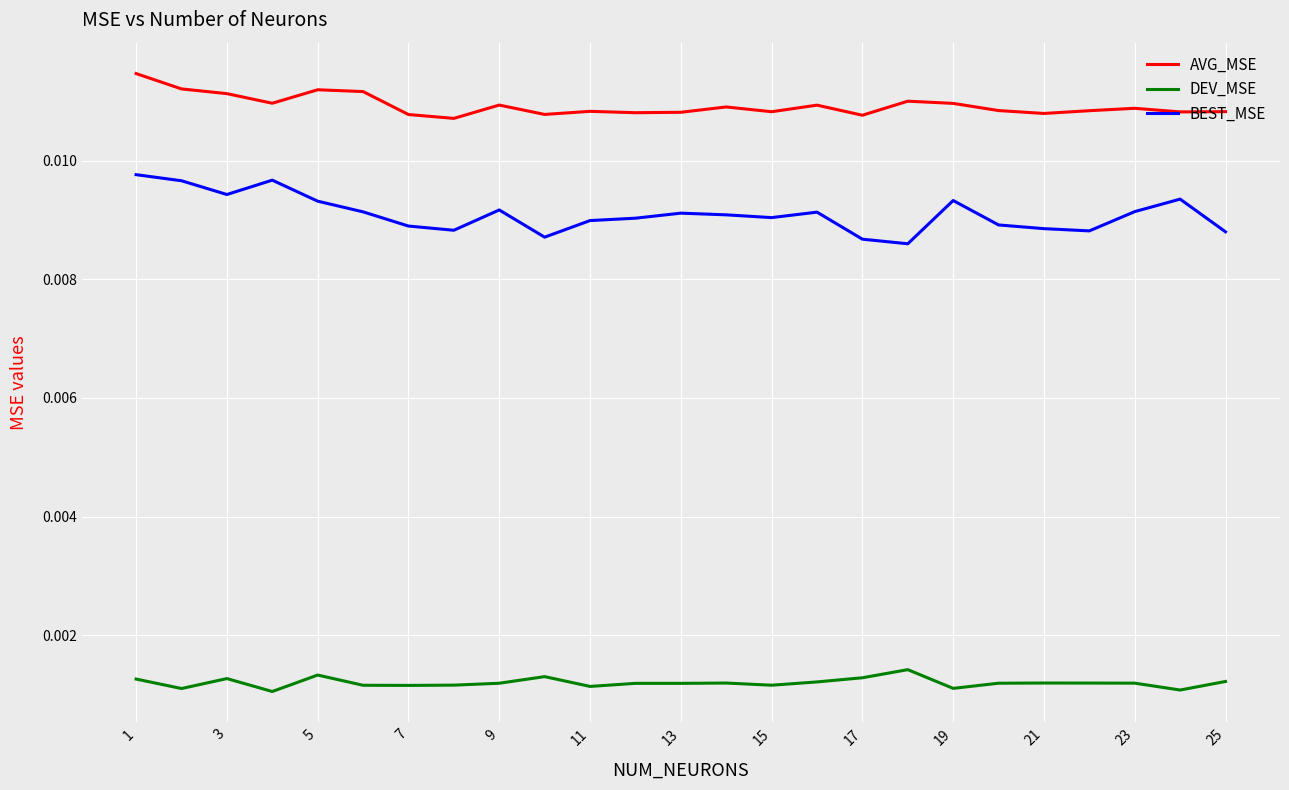

List the series in order of their peak value, lowest first.

DEV_MSE, BEST_MSE, AVG_MSE